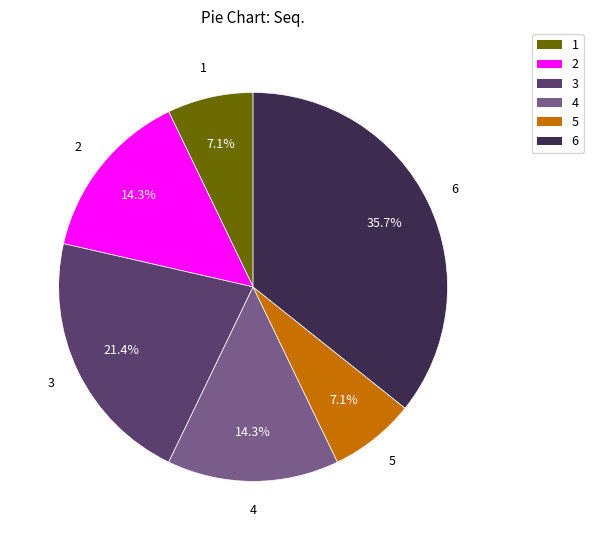

What percentage is NOT represented by 1?

92.9%